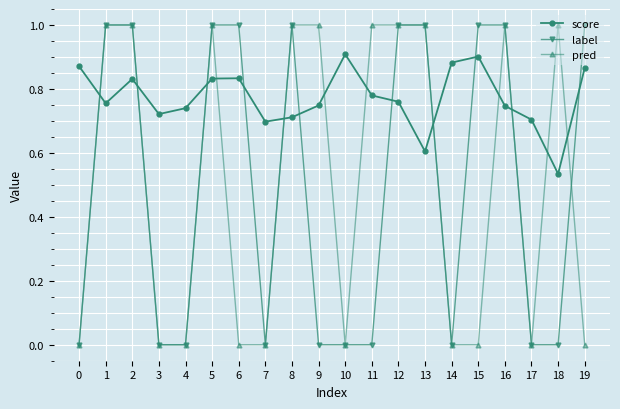

Which series changed the most between 6 and 13?

pred